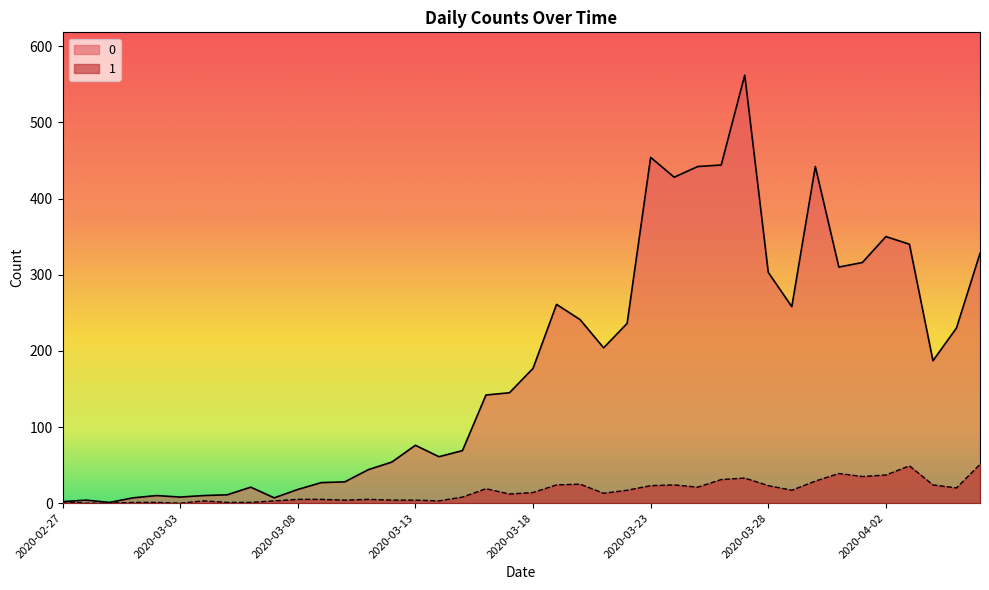

At which label is 1 closest to 25?

2020-03-20